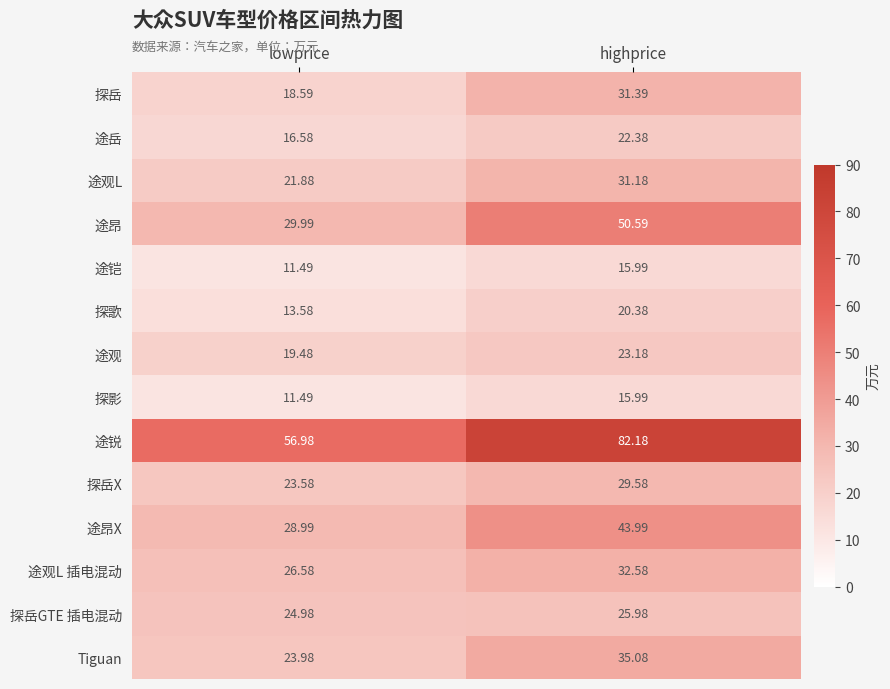

What is the total value across all series at lowprice?

328.2